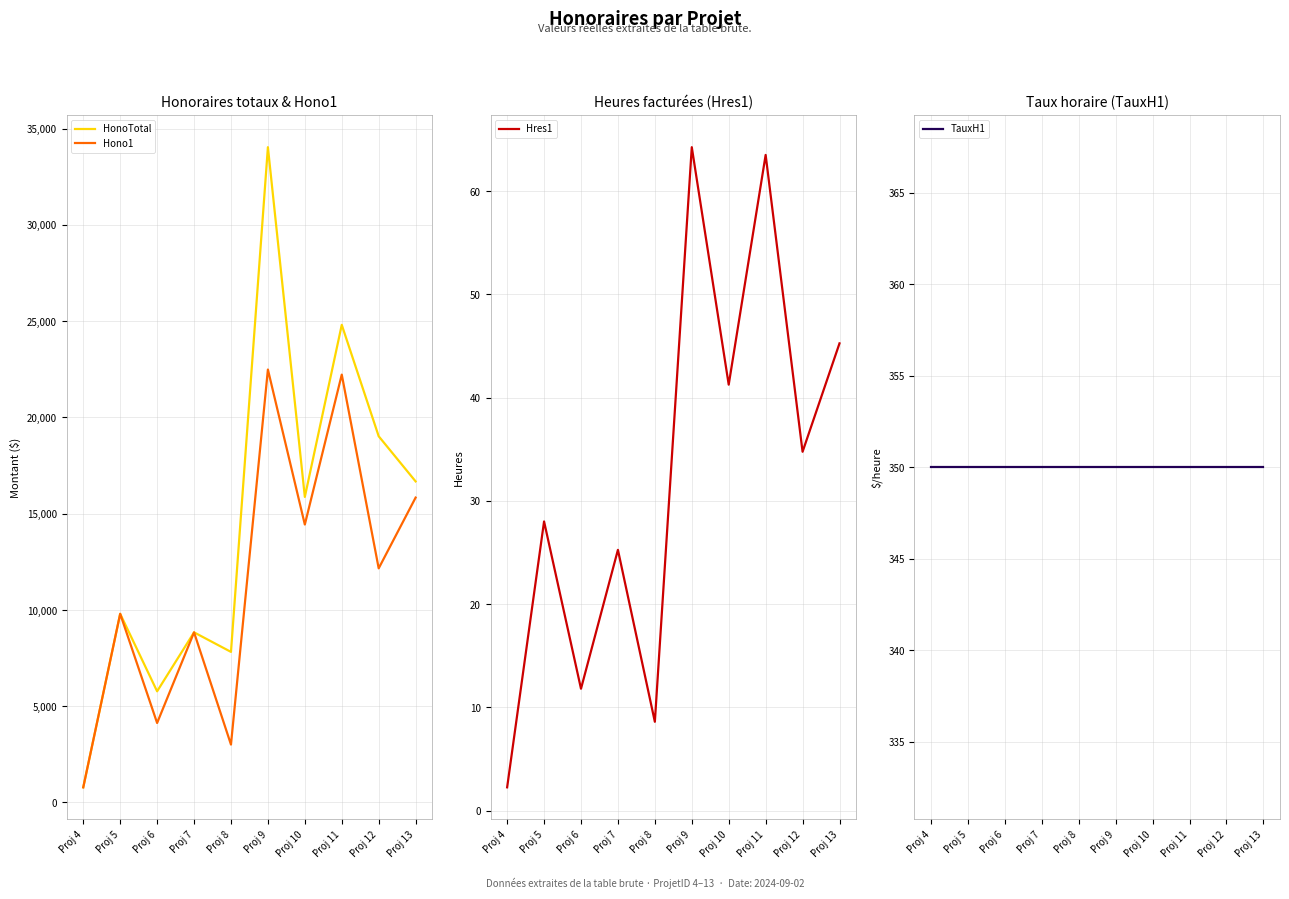

What is the spread (max minus min) of values at Proj 10?

15831.2